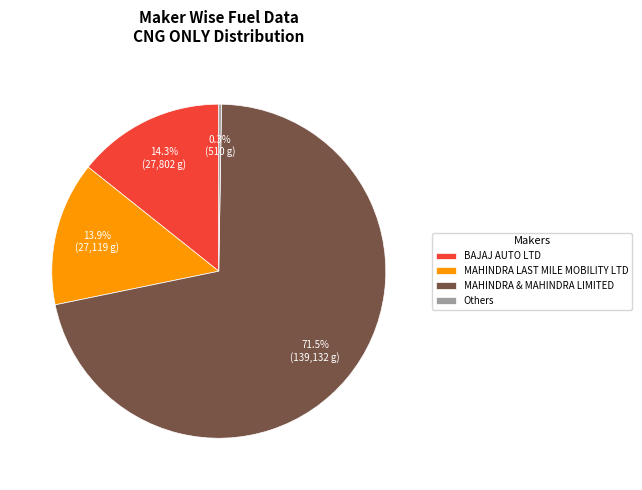

What is the largest slice in the pie chart?

MAHINDRA & MAHINDRA LIMITED